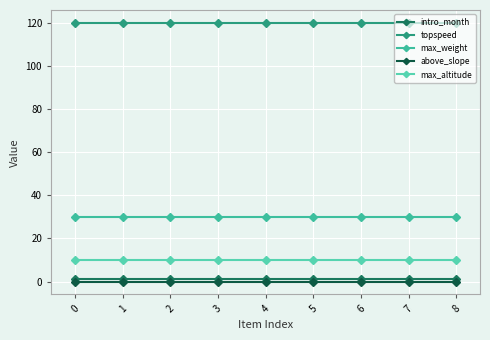

What are all the series names shown in the legend?

intro_month, topspeed, max_weight, above_slope, max_altitude